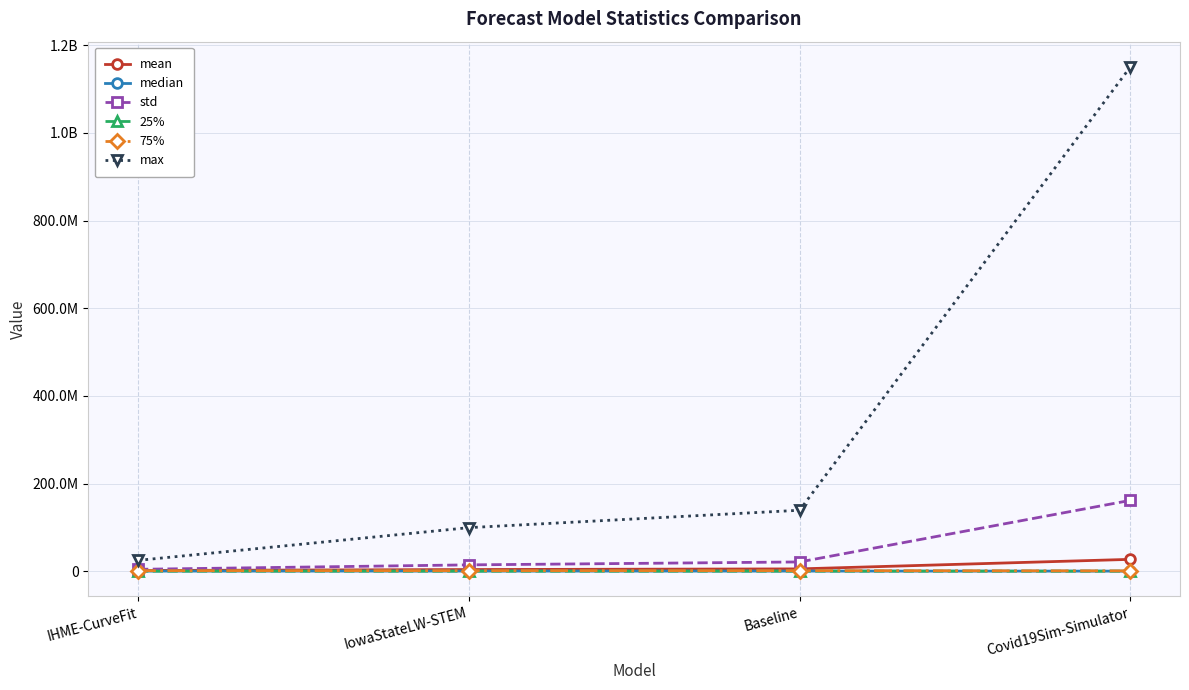

What are all the series names shown in the legend?

mean, median, std, 25%, 75%, max